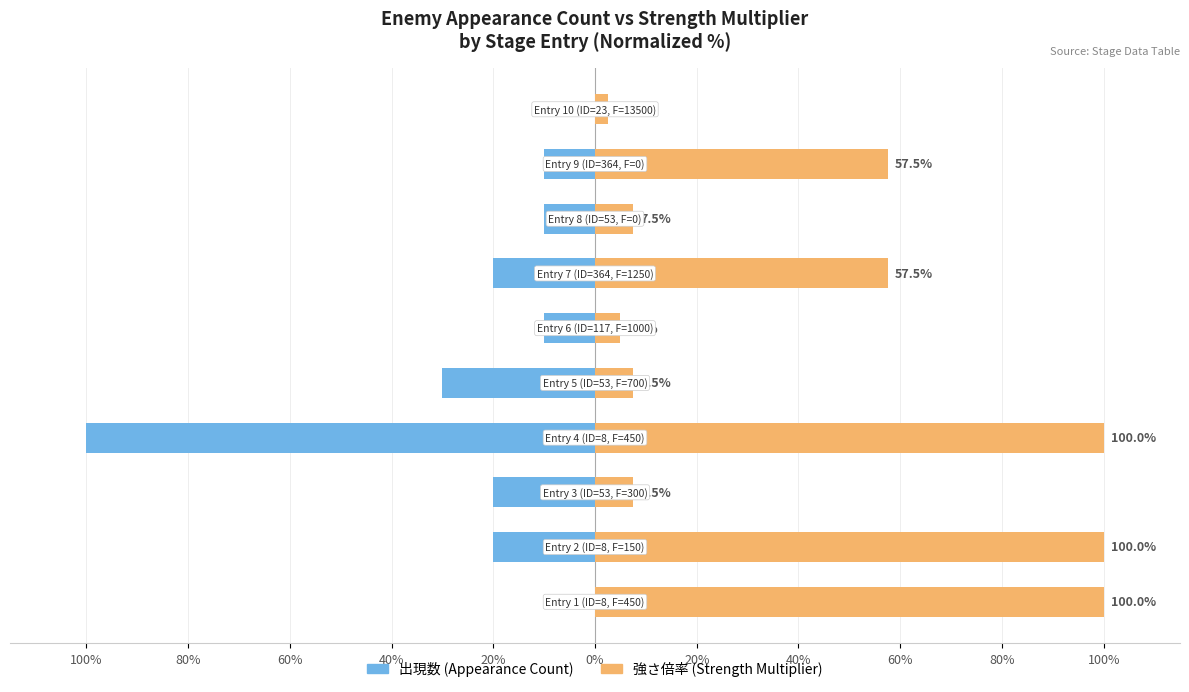

What value does the 出現数 (Appearance Count) series have at 60%?

-10.0